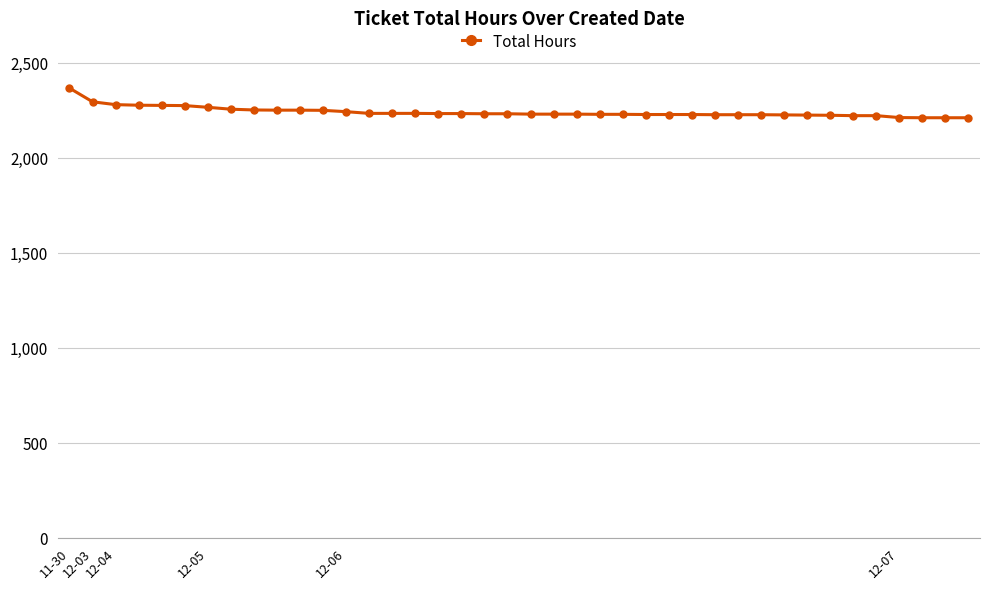

What is the sum of all values?

89768